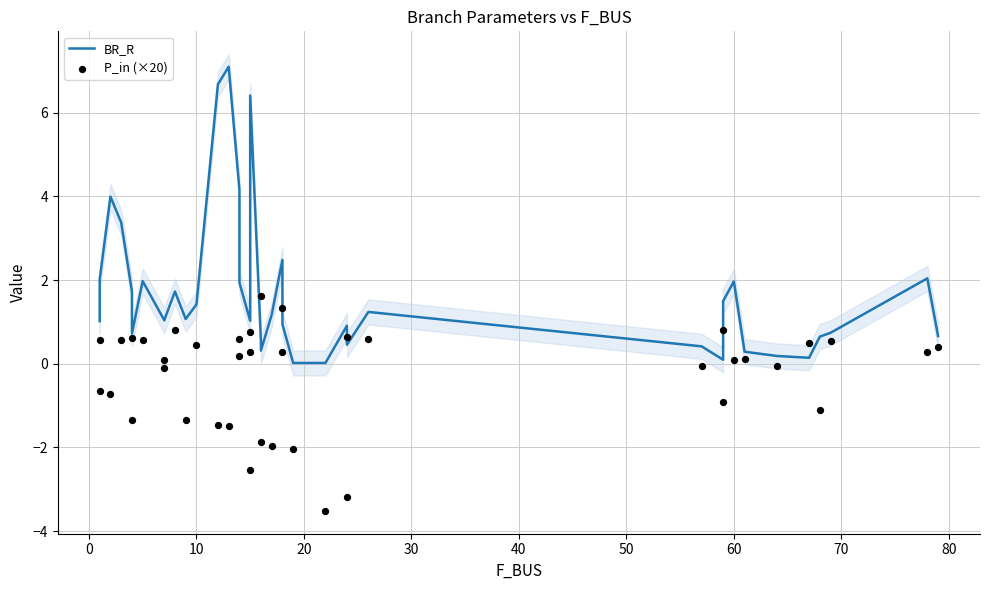

Which series has the widest spread of Y values?

BR_R